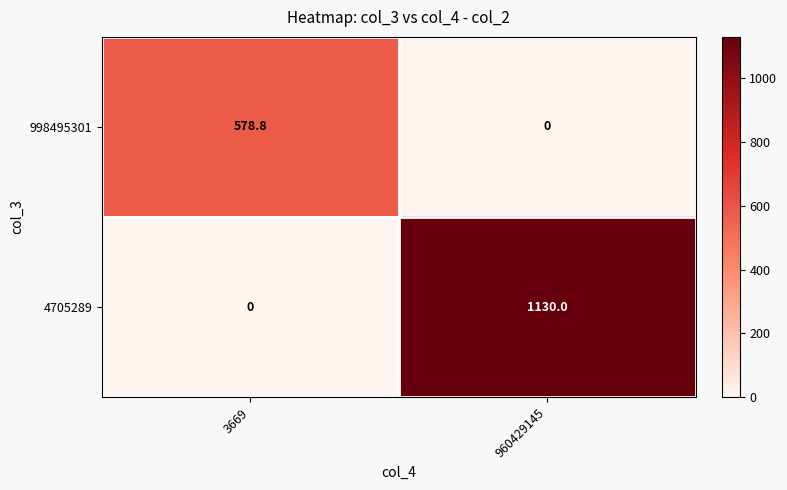

Reading left to right, extract all data points from this chart.

998495301: 578.8	0.0
4705289: 0.0	1130.0